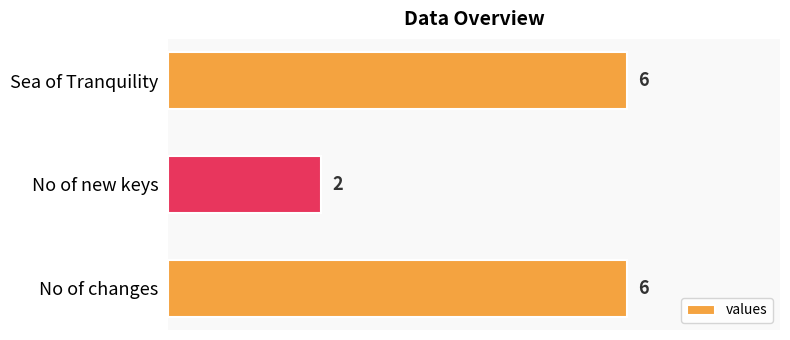

Is it true that the value at Sea of Tranquility is 6?

True